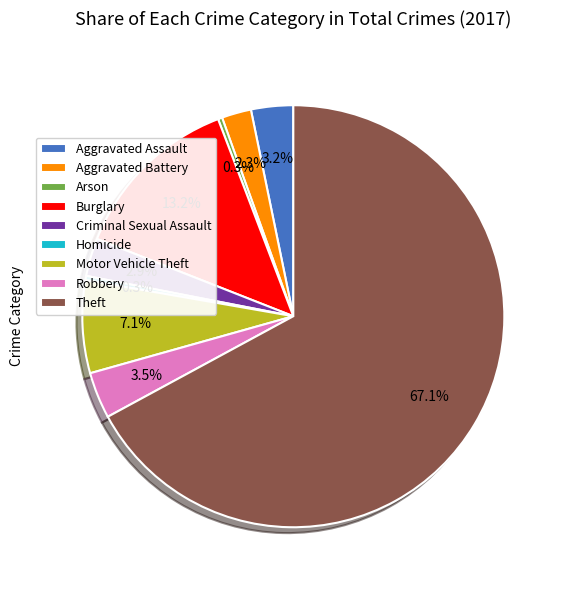

Which category accounts for the majority?

Theft